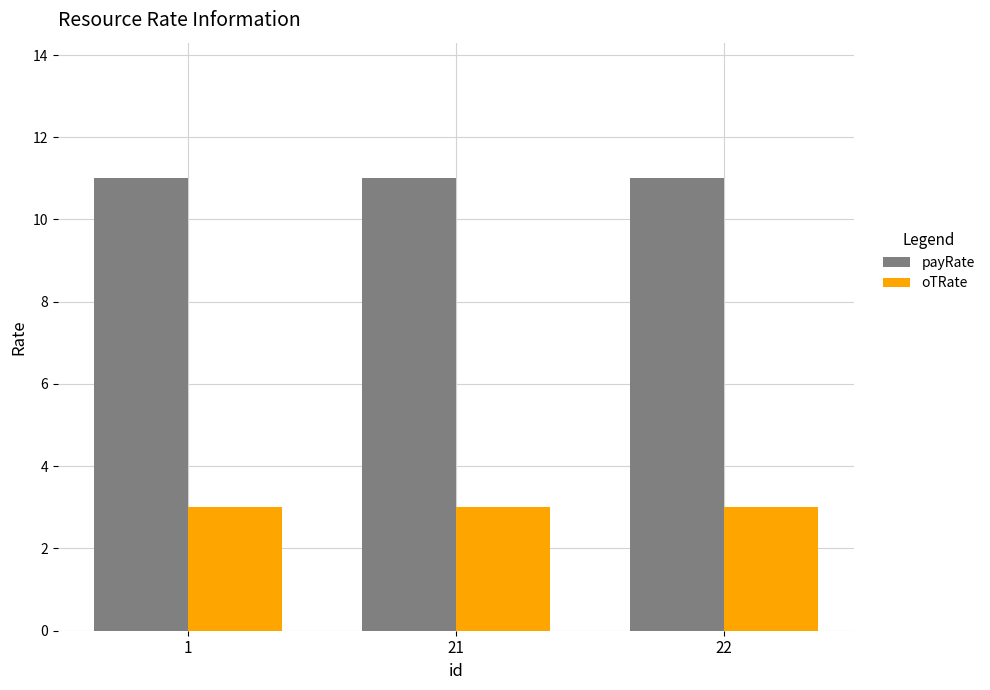

Which series has the largest total across all categories?

payRate